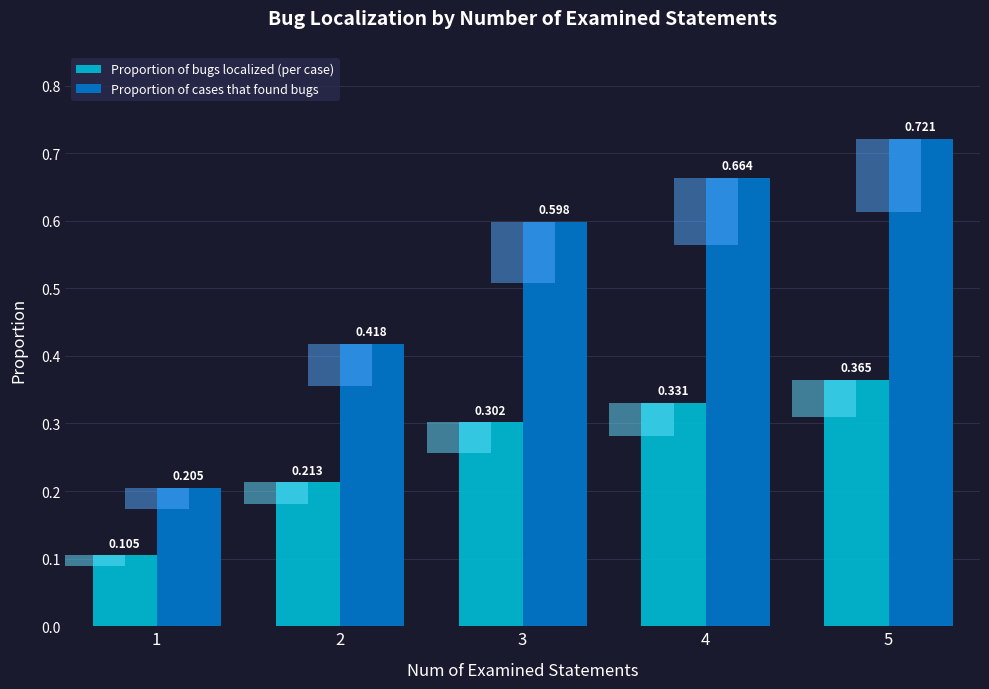

What is the total value across all series at 3?

0.9